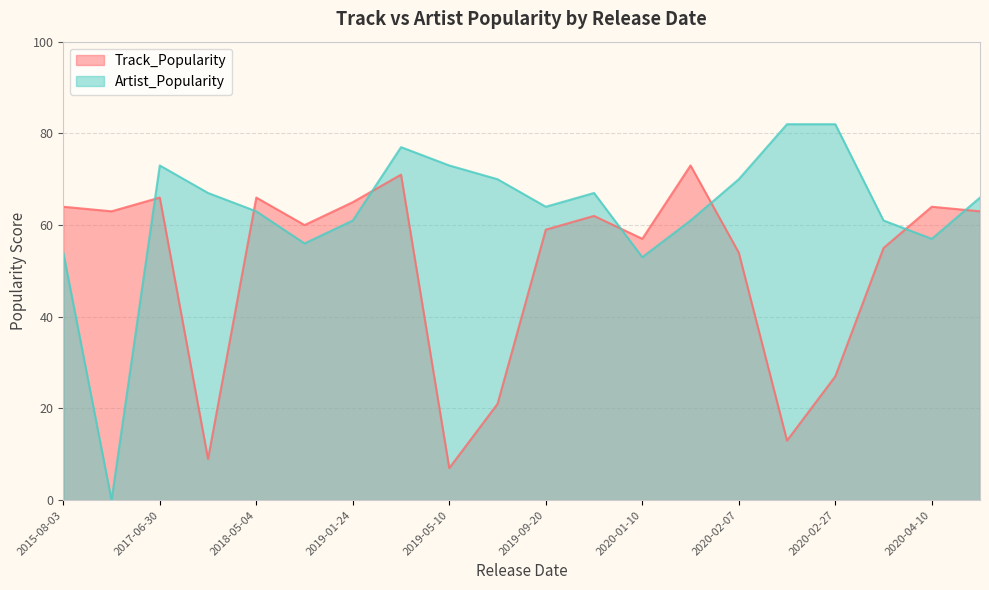

True or false: Artist_Popularity and Track_Popularity intersect in this chart.

True